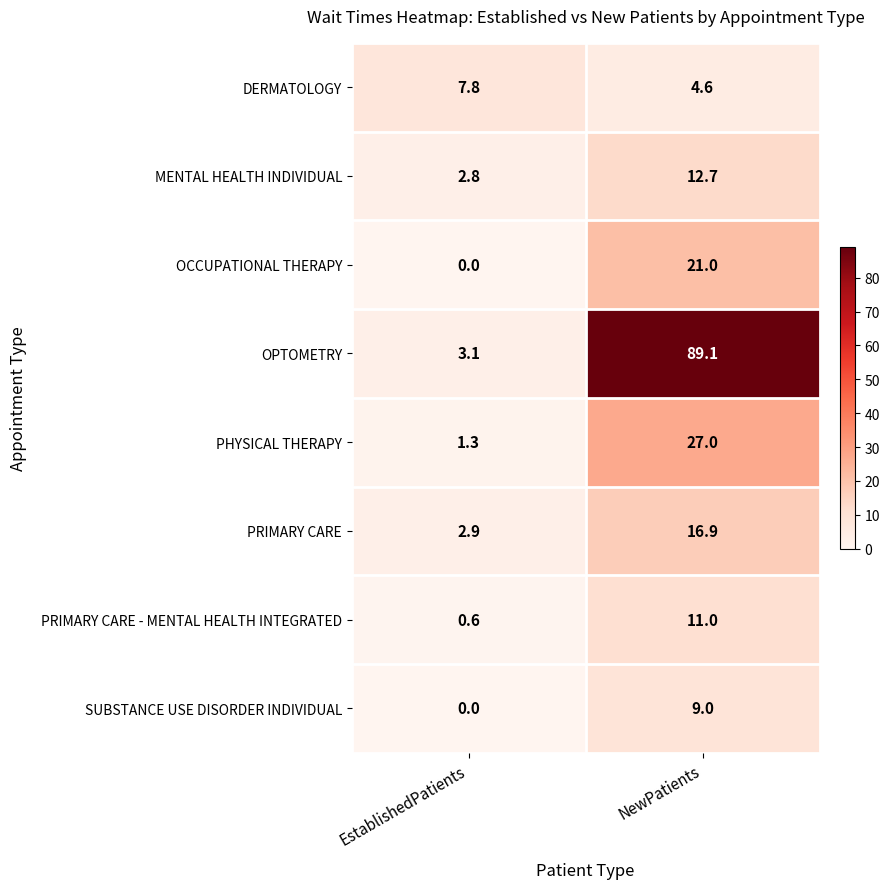

What is the average value of the PRIMARY CARE series?

9.9